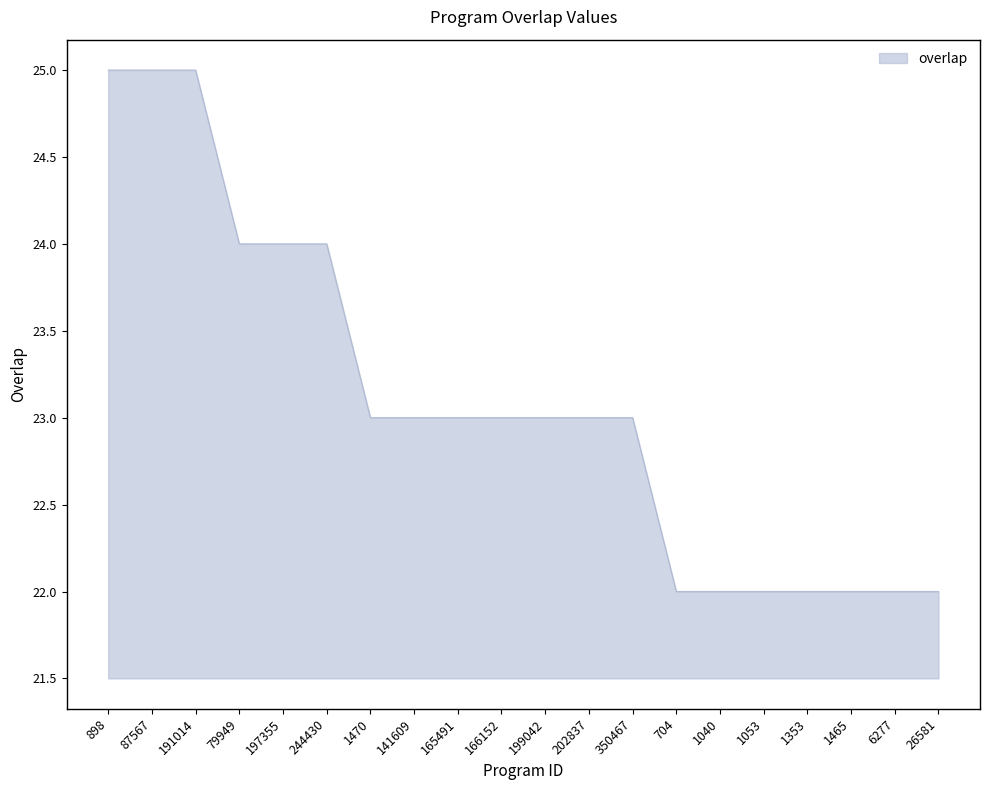

True or false: the data shows 23 at 350467.

True